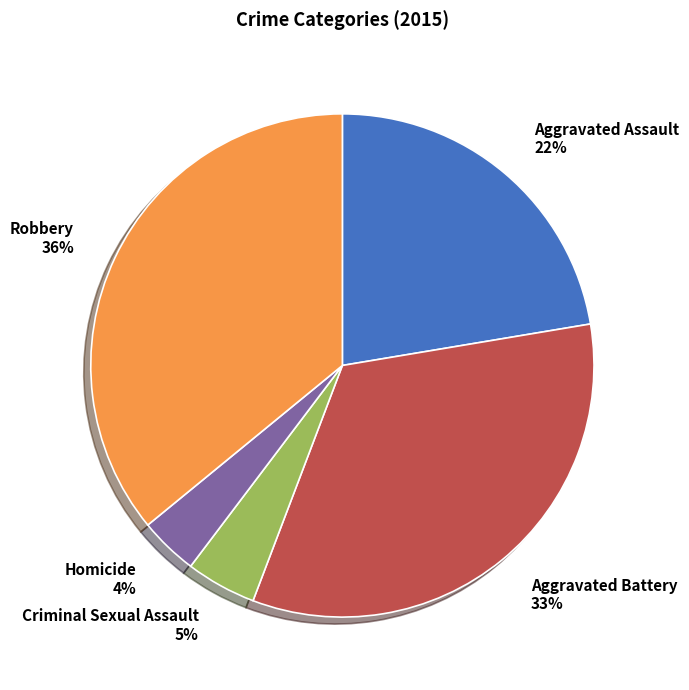

How many segments does this pie chart have?

5